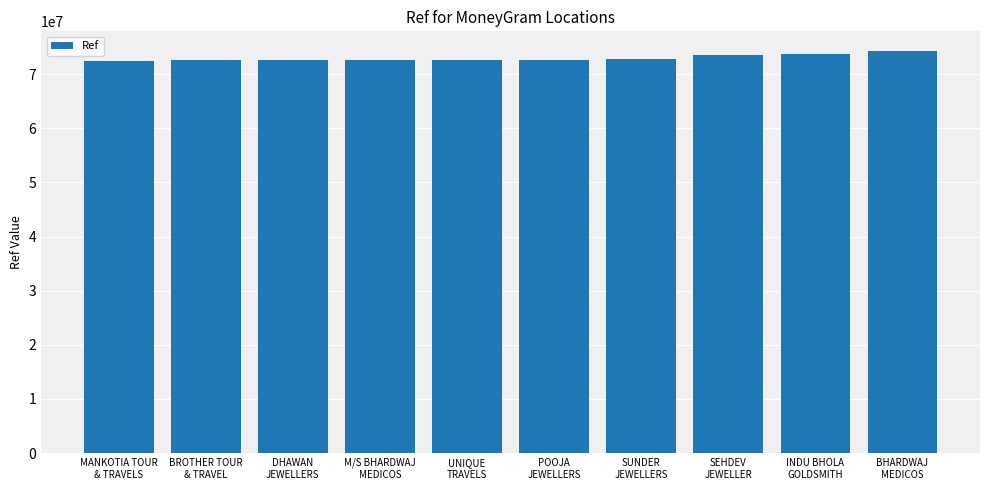

What is the approximate value at BHARDWAJ
MEDICOS, to the nearest 10?

74209730